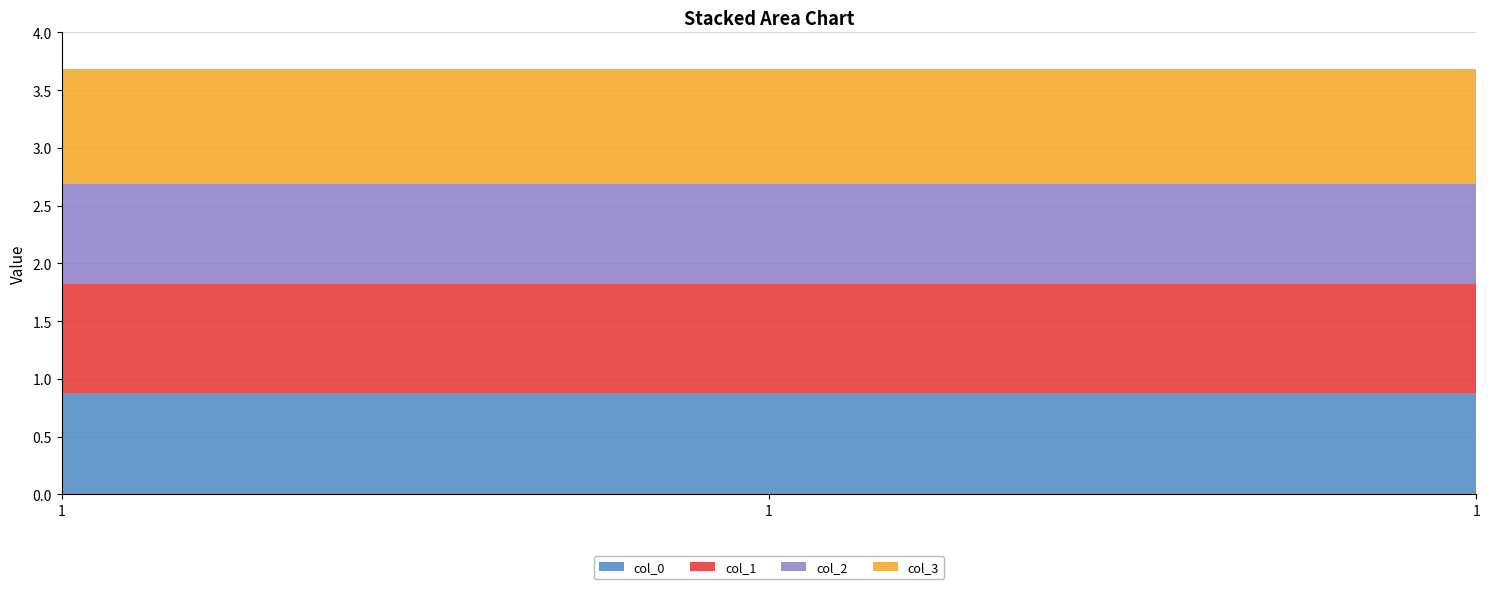

Reading right to left, what are all the values shown in this chart?

col_0: 1=0.9	1=0.9	1=0.9
col_1: 1=0.9	1=0.9	1=0.9
col_2: 1=0.9	1=0.9	1=0.9
col_3: 1=1.0	1=1.0	1=1.0